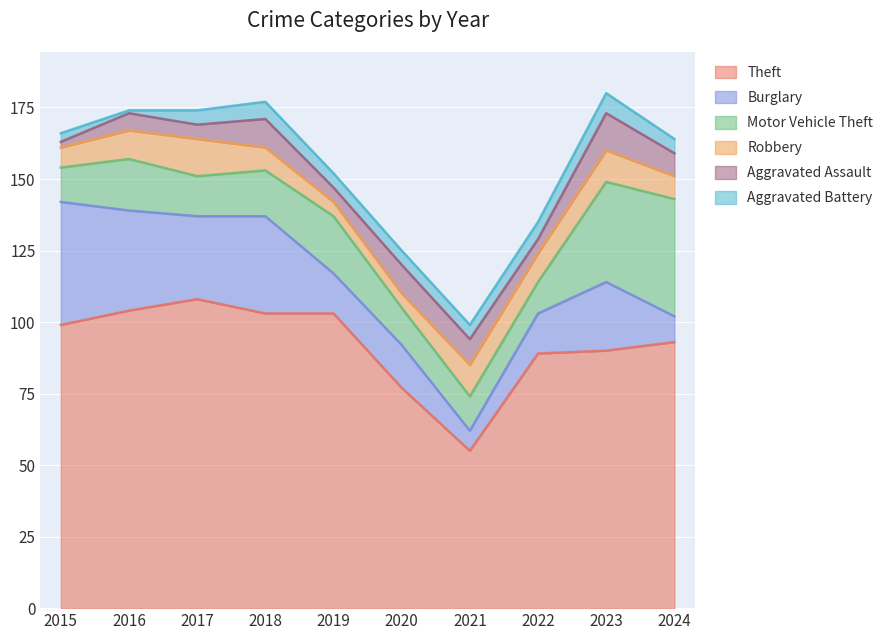

List the labels in order of Burglary value, largest first.

2015, 2016, 2018, 2017, 2023, 2020, 2019, 2022, 2024, 2021